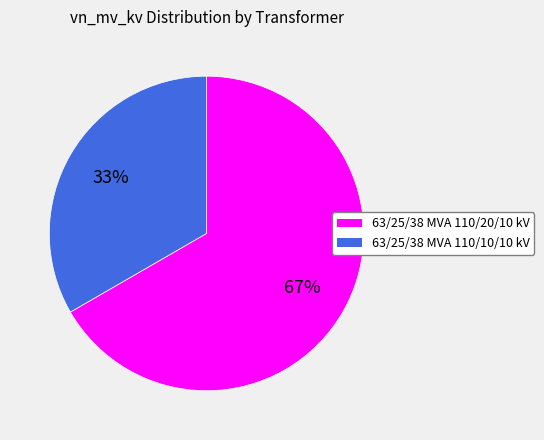

How many slices are in this pie chart?

2